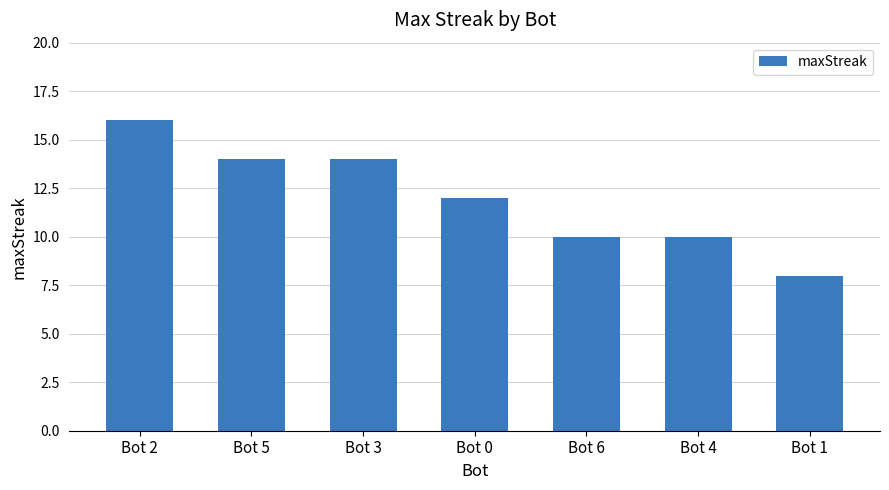

Are the bars grouped side by side (vs. stacked)?

No